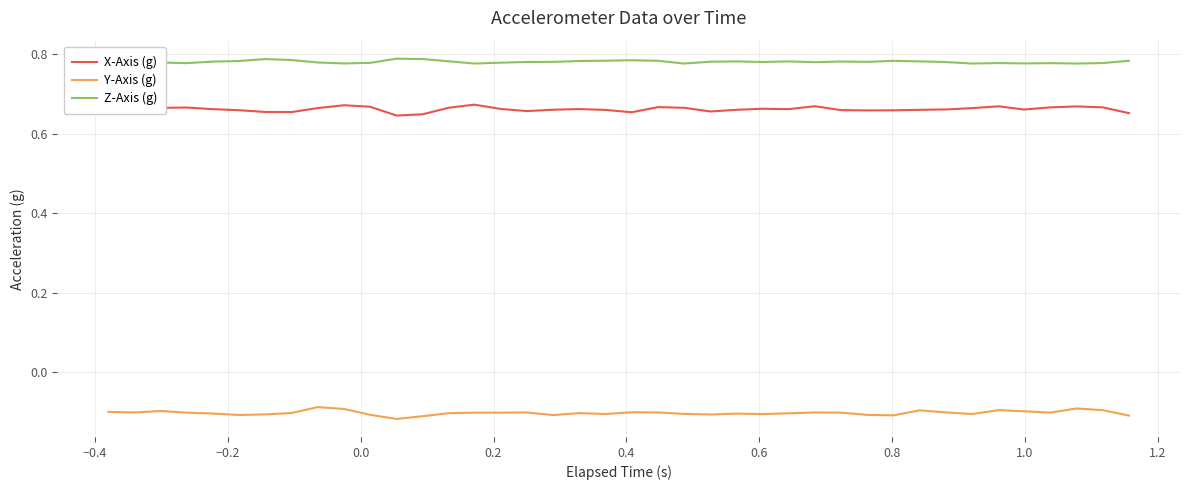

True or false: X-Axis (g) and Z-Axis (g) cross at least once.

False